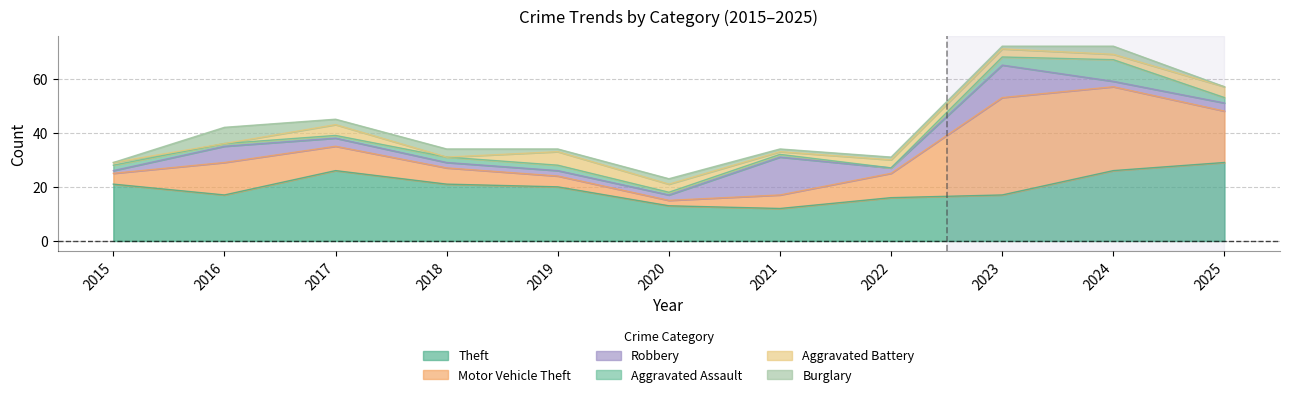

In Theft, how many points are lower than both neighbors (excluding endpoints)?

2